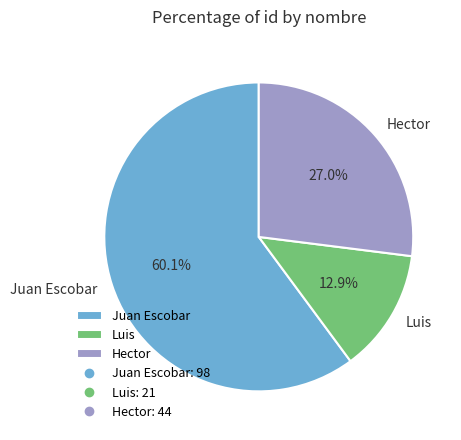

What percentage is the Juan Escobar slice, to the nearest percent?

60%